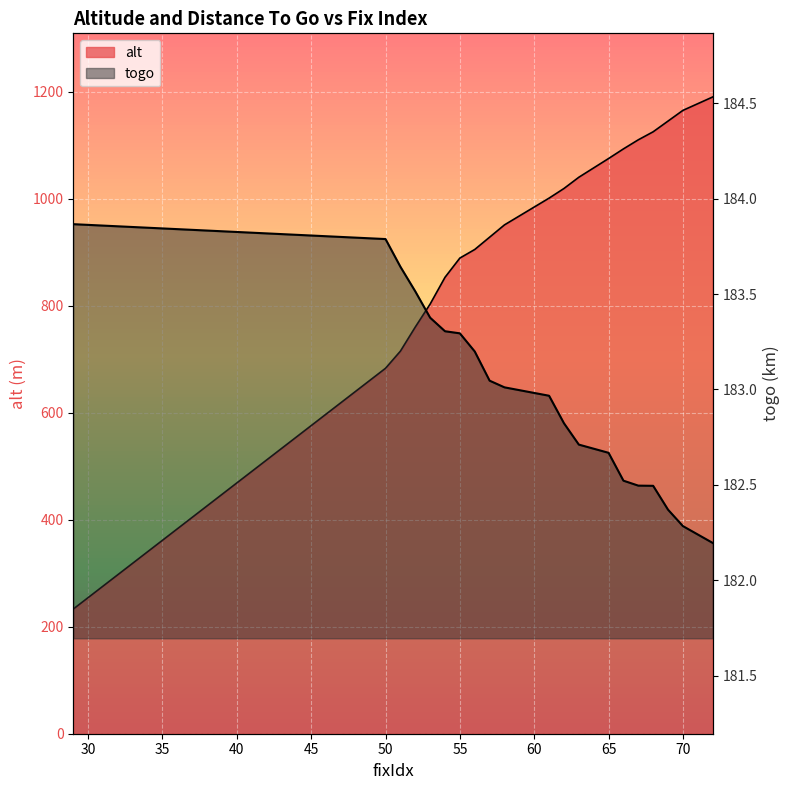

The value of togo at 52 is 183.5. True or false?

True